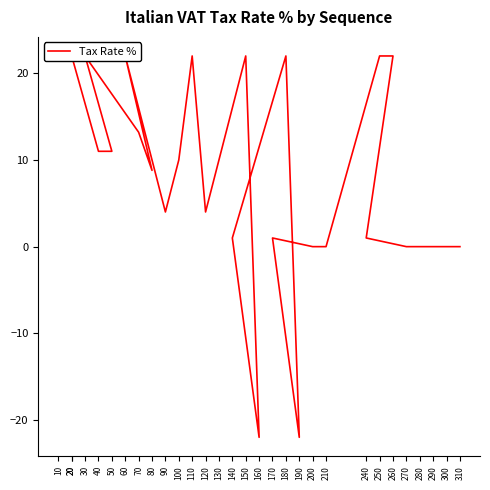

Count the number of data series in this chart.

1